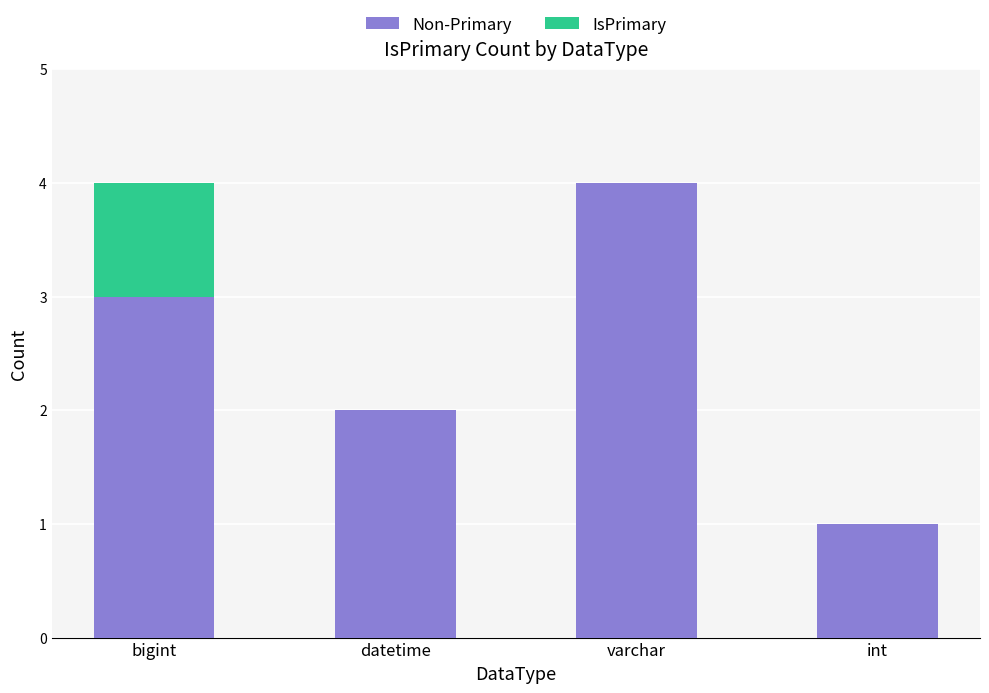

The value of Non-Primary at int is 1. True or false?

True